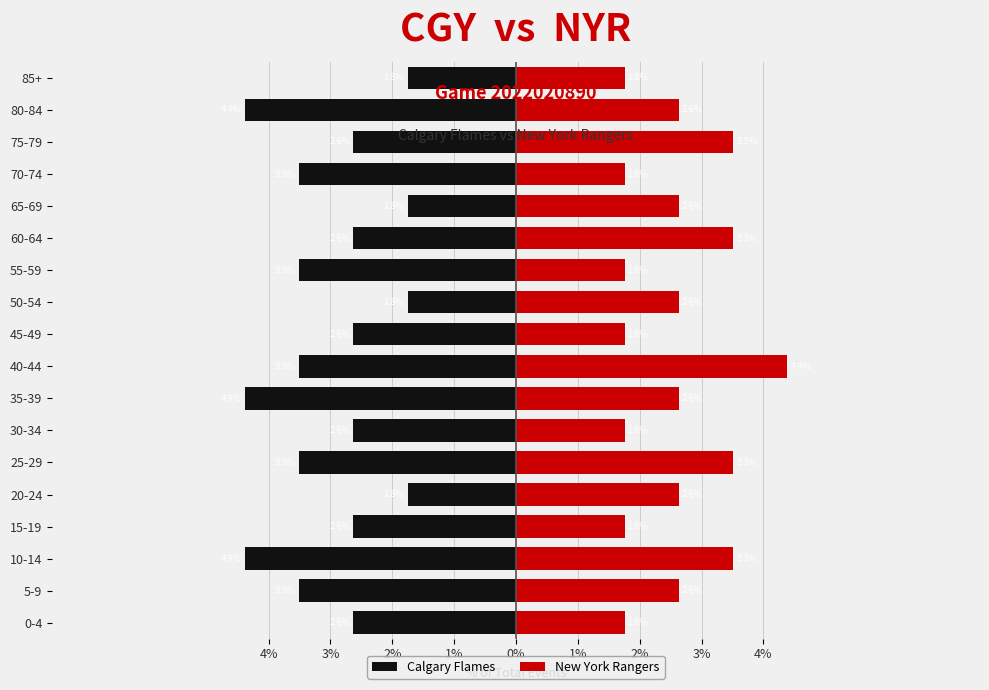

How many bars are there in total?

36